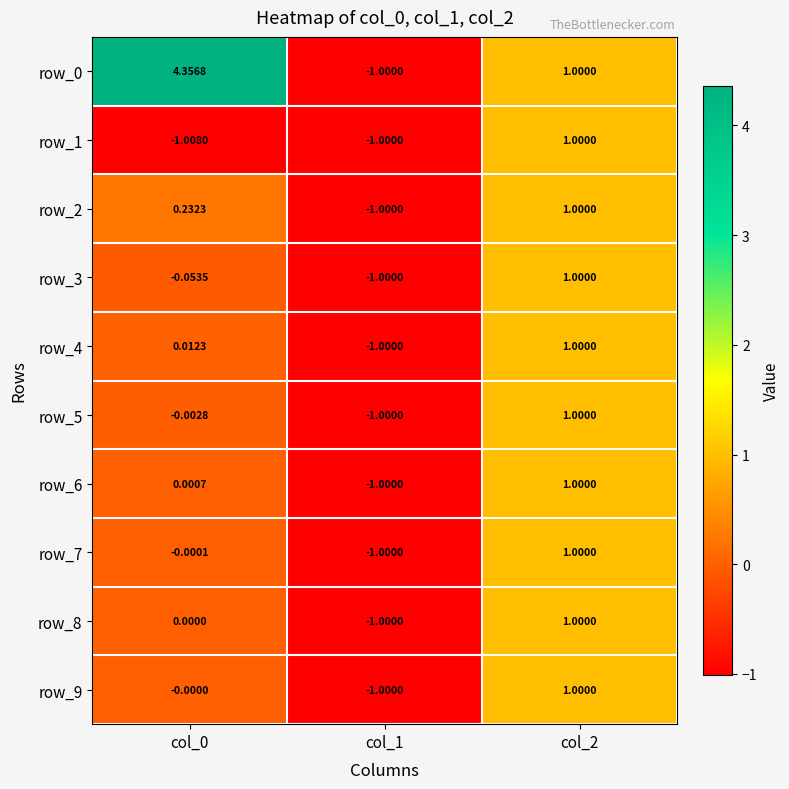

What is the total value across all series at col_0?

3.5